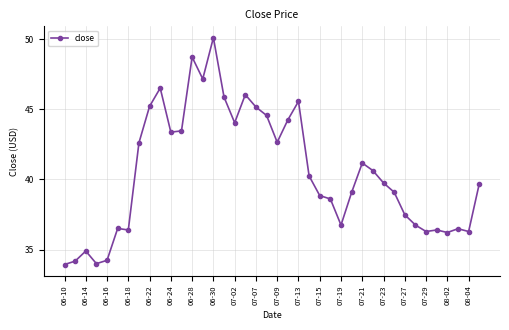

What is the smallest value displayed?

33.9